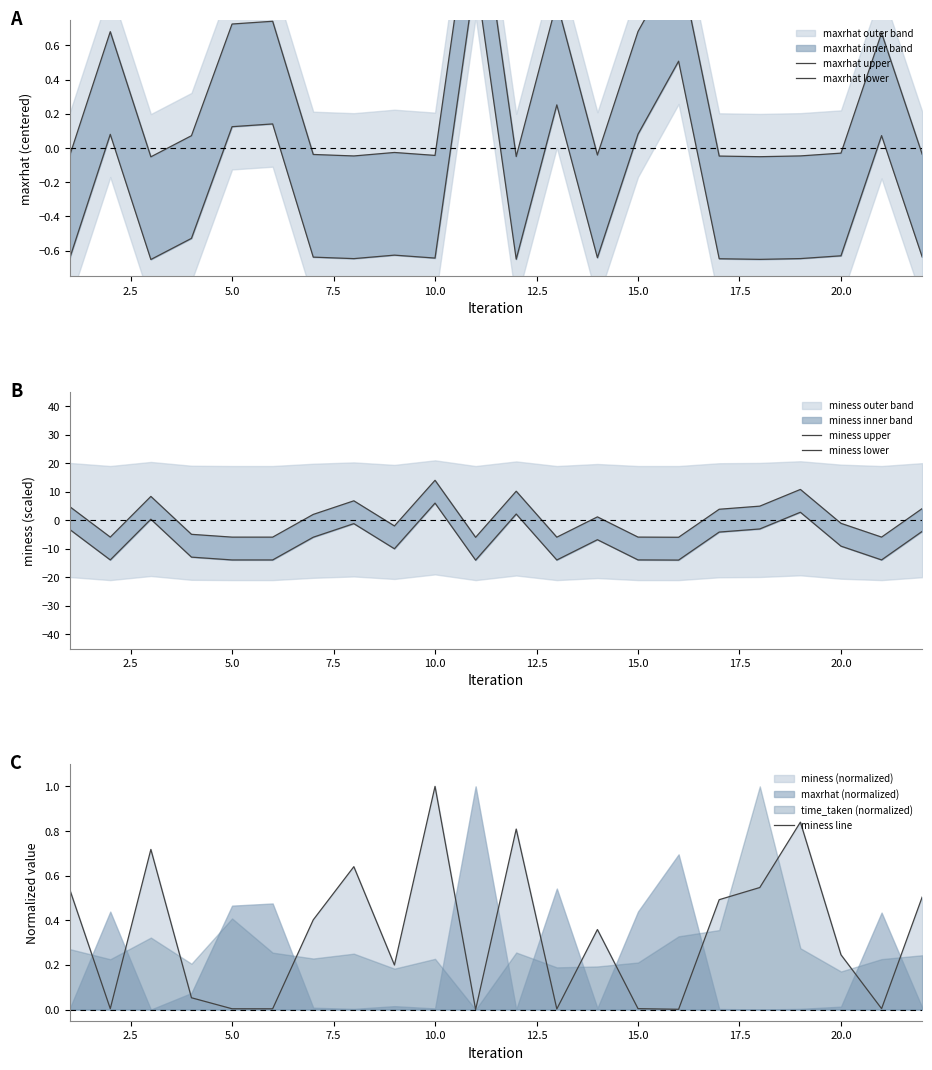

What is the maximum value shown in the chart?

14.0